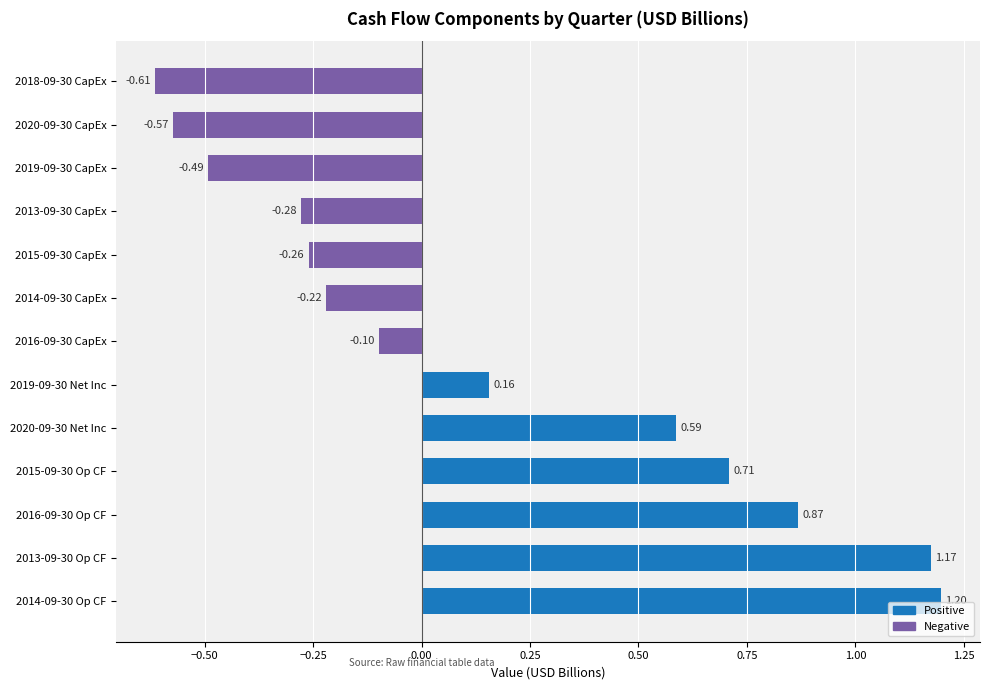

What is the difference between the second highest and minimum values?

1.8